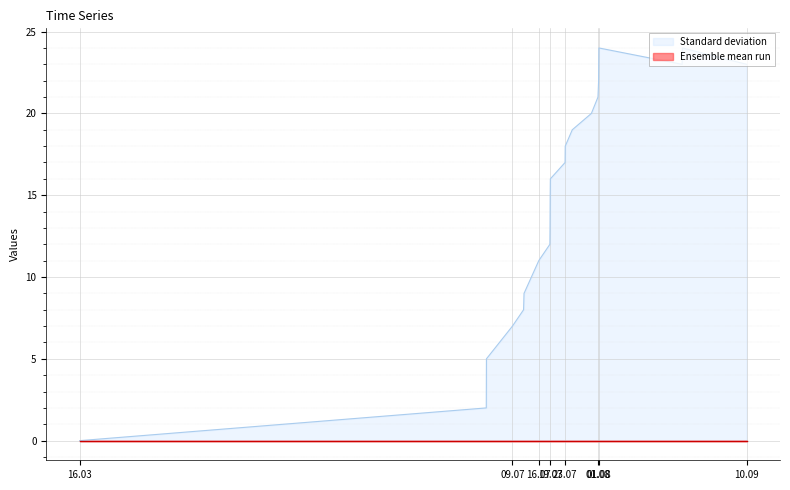

Approximately how many times larger is the value at 1562958226 compared to 1564675437?

0.4